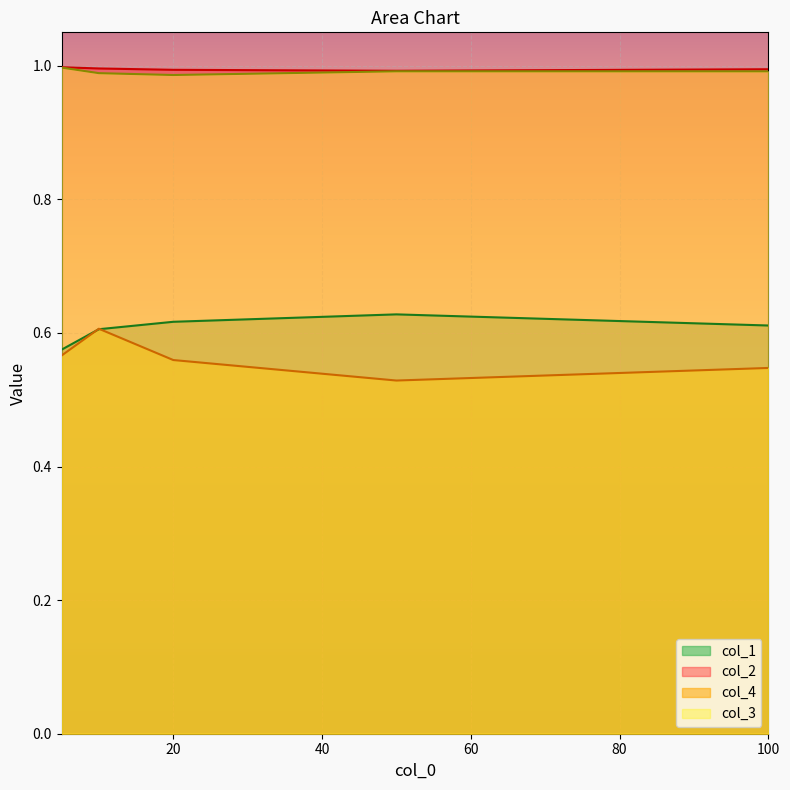

What is the average value of the col_2 series?

1.0